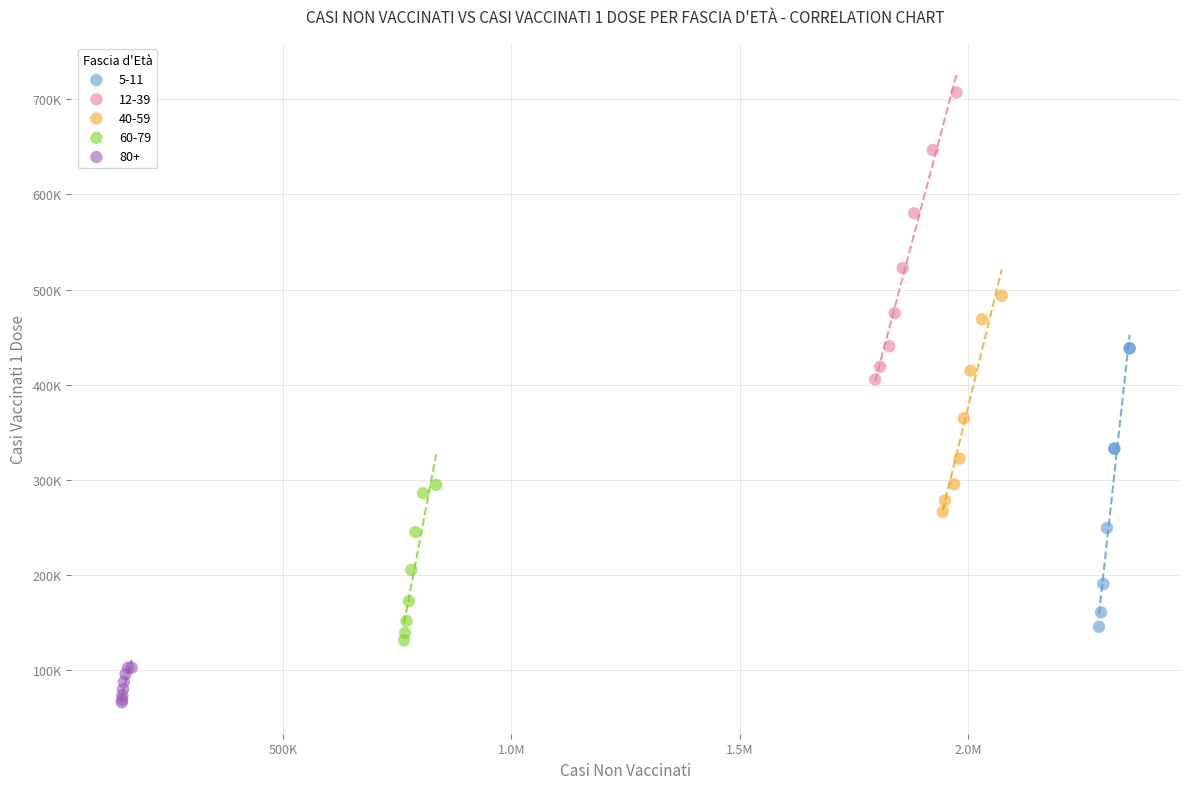

Which series reaches the maximum Y coordinate?

12-39